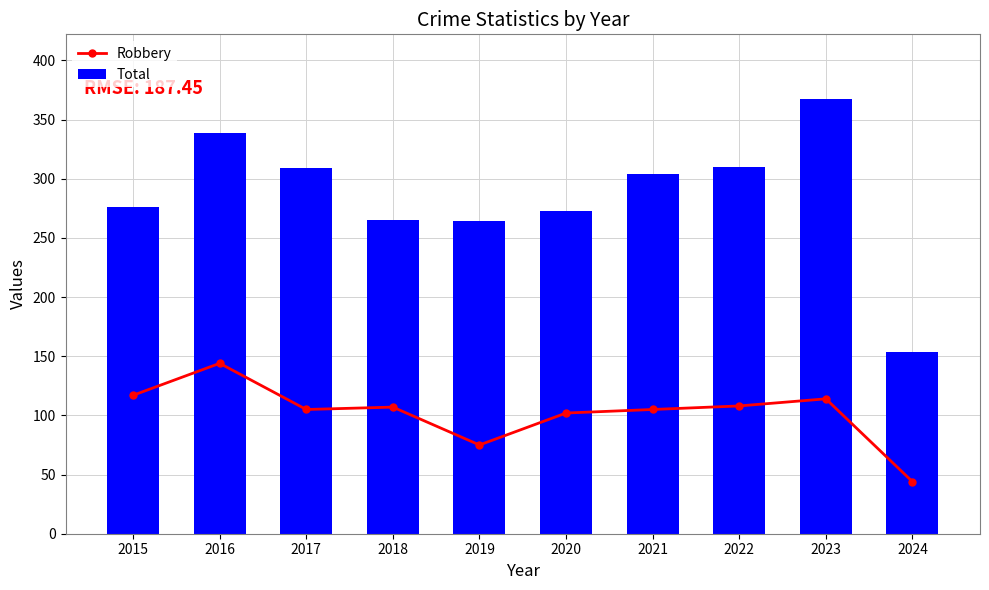

True or false: Robbery has a value of 44 at 2024.

True